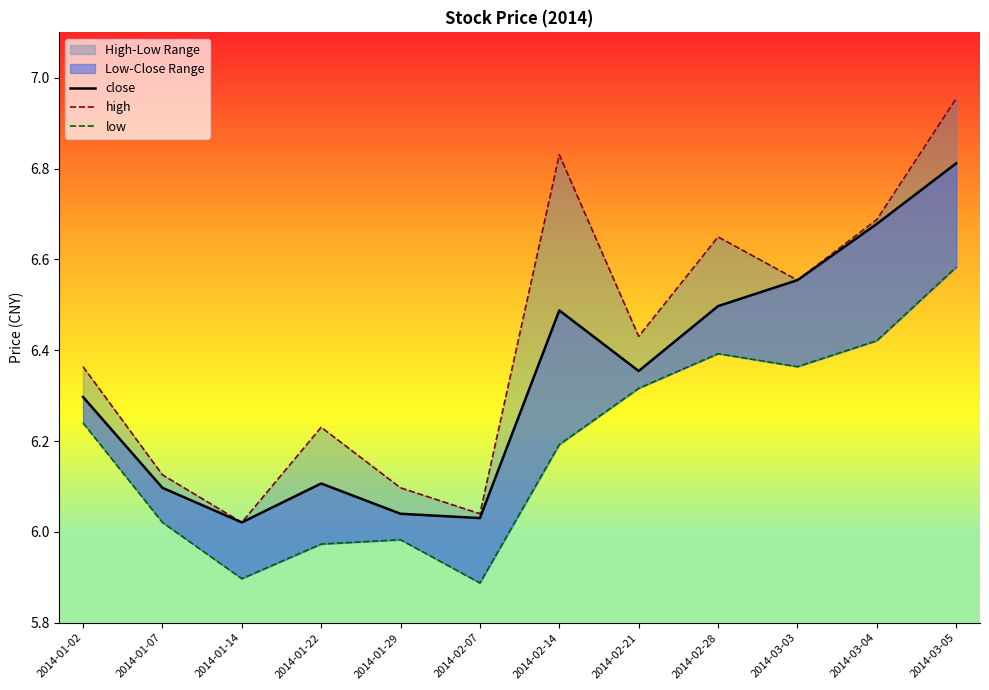

Which series has the largest range (max minus min)?

high